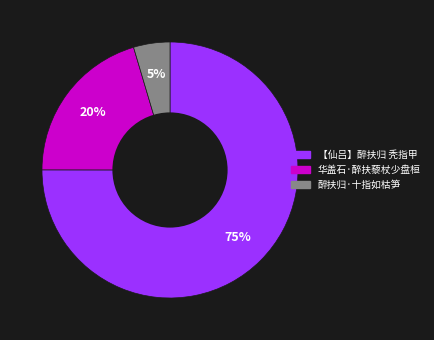

What percentage is the 【仙吕】醉扶归 秃指甲 slice, to the nearest percent?

75%